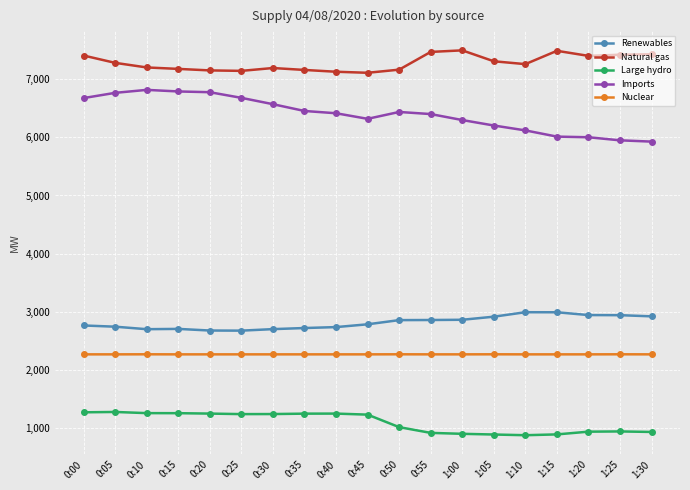

True or false: Large hydro and Nuclear intersect in this chart.

False